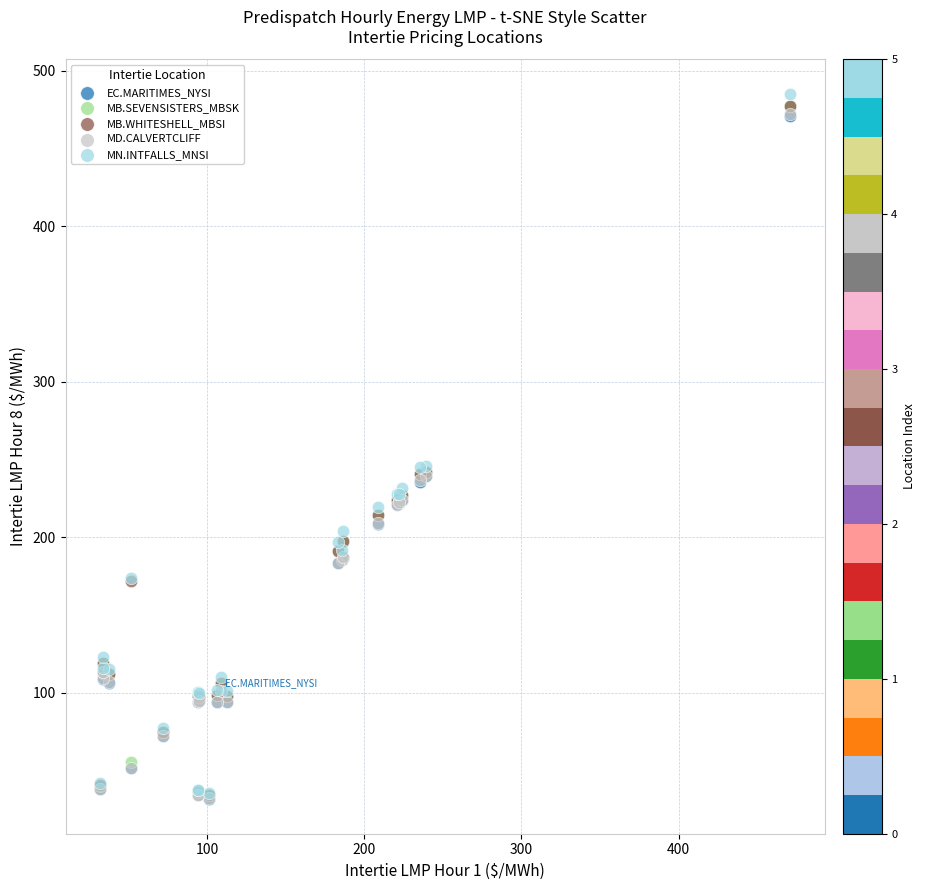

What are all the series names shown in the legend?

EC.MARITIMES_NYSI, MB.SEVENSISTERS_MBSK, MB.WHITESHELL_MBSI, MD.CALVERTCLIFF, MN.INTFALLS_MNSI